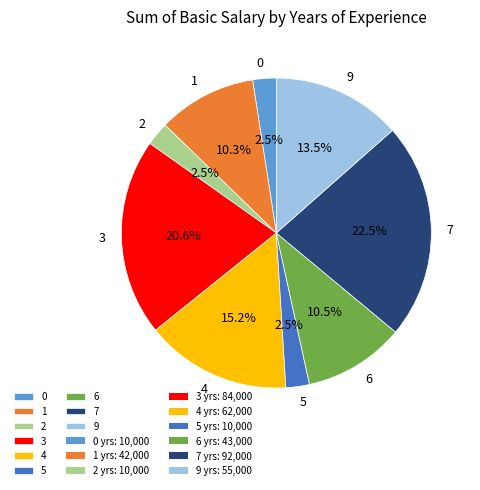

The 7 slice represents 37% of the pie. True or false?

False